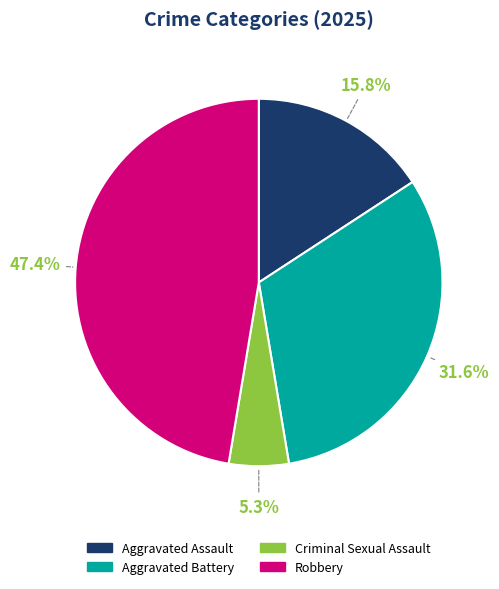

What percentage is NOT represented by Aggravated Battery?

68.4%